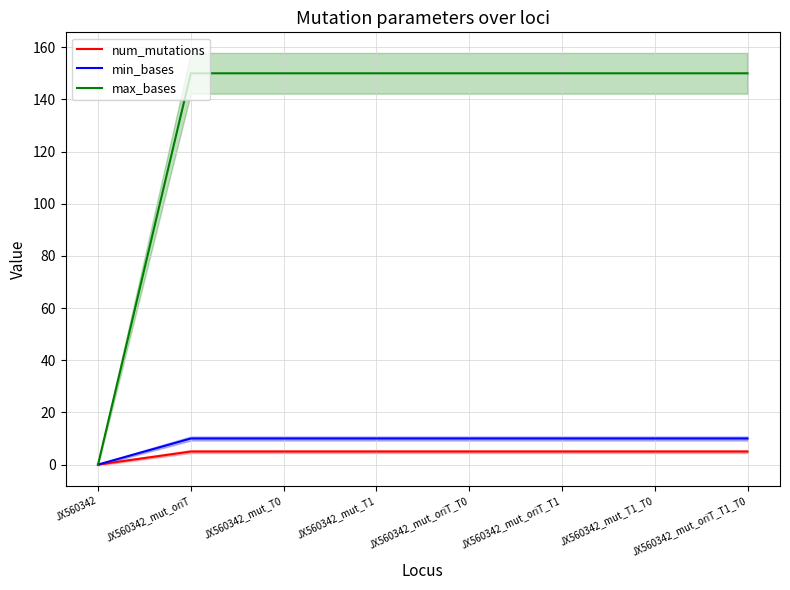

Which series has the largest total across all categories?

max_bases